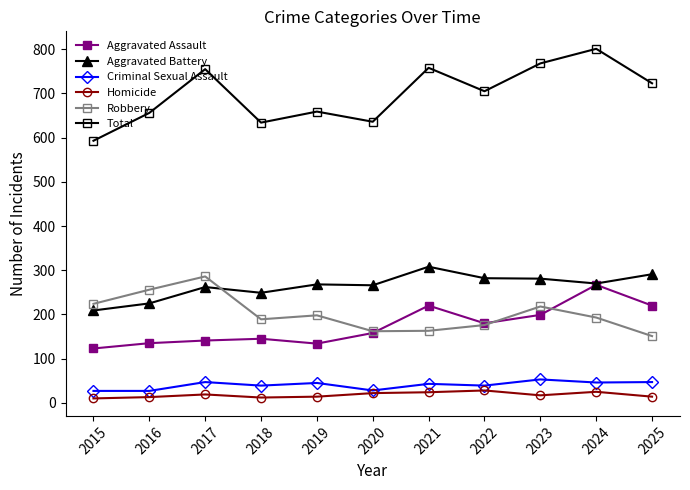

True or false: Criminal Sexual Assault and Total cross at least once.

False